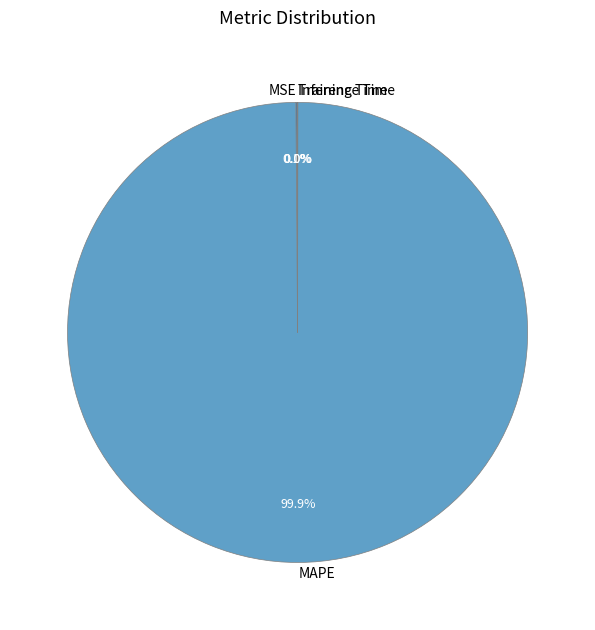

To the nearest percent, what is the difference between the largest and smallest slice percentages?

100%